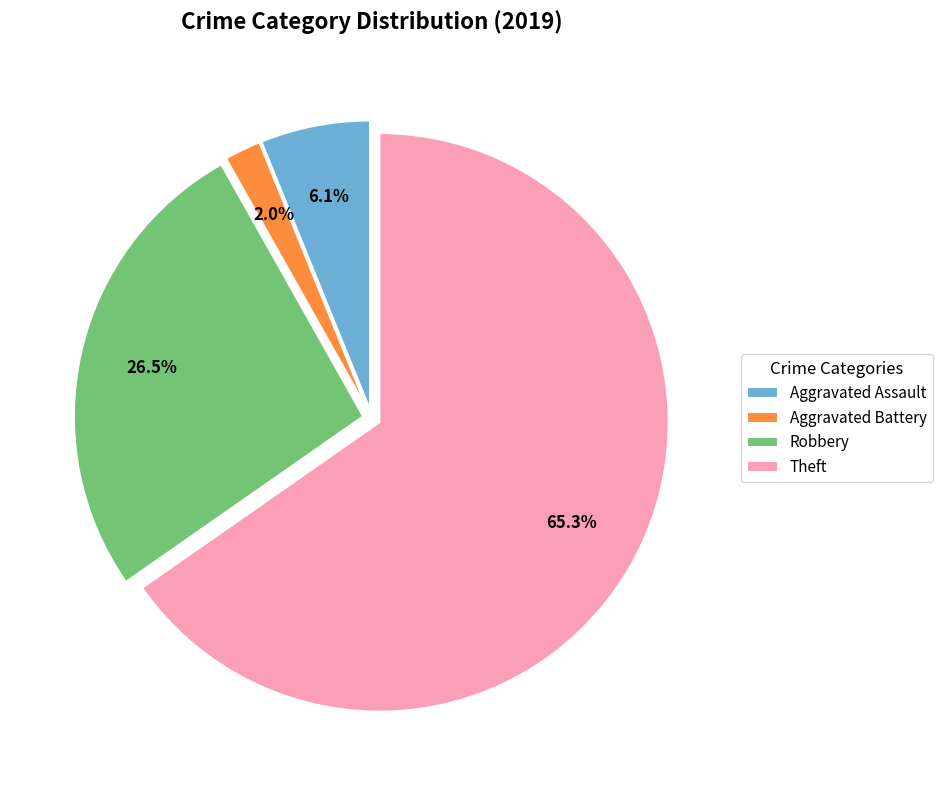

Rank the categories by value from lowest to highest.

Aggravated Battery, Aggravated Assault, Robbery, Theft